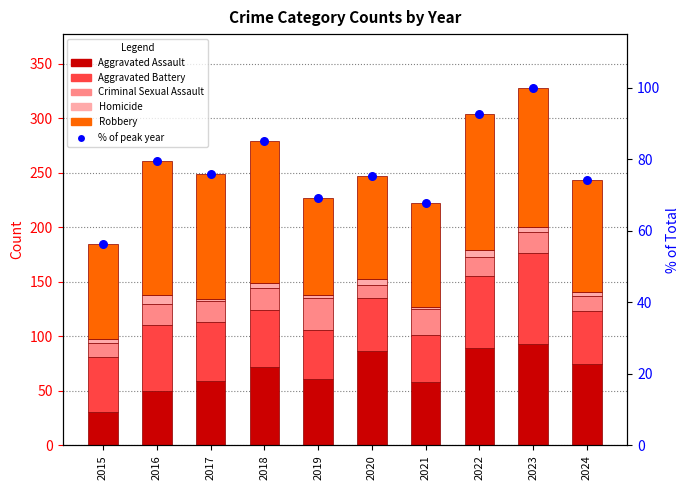

Which series contains the lowest Y value?

Homicide